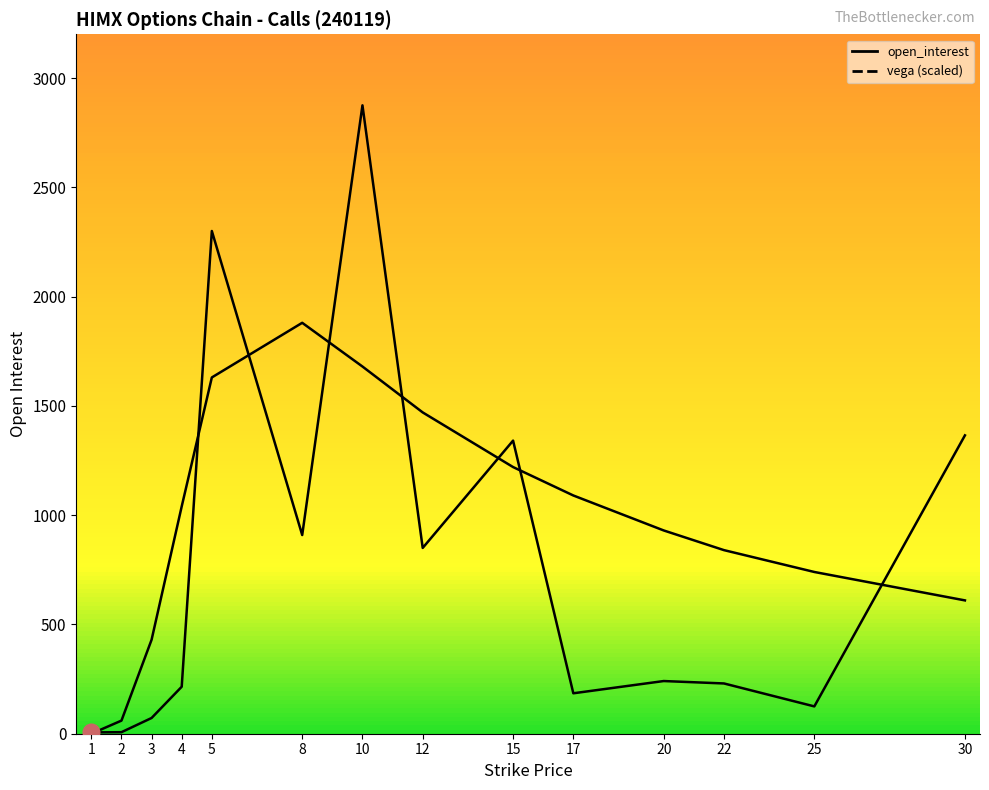

What is the difference between the vega values at 25 and 22?

100.0